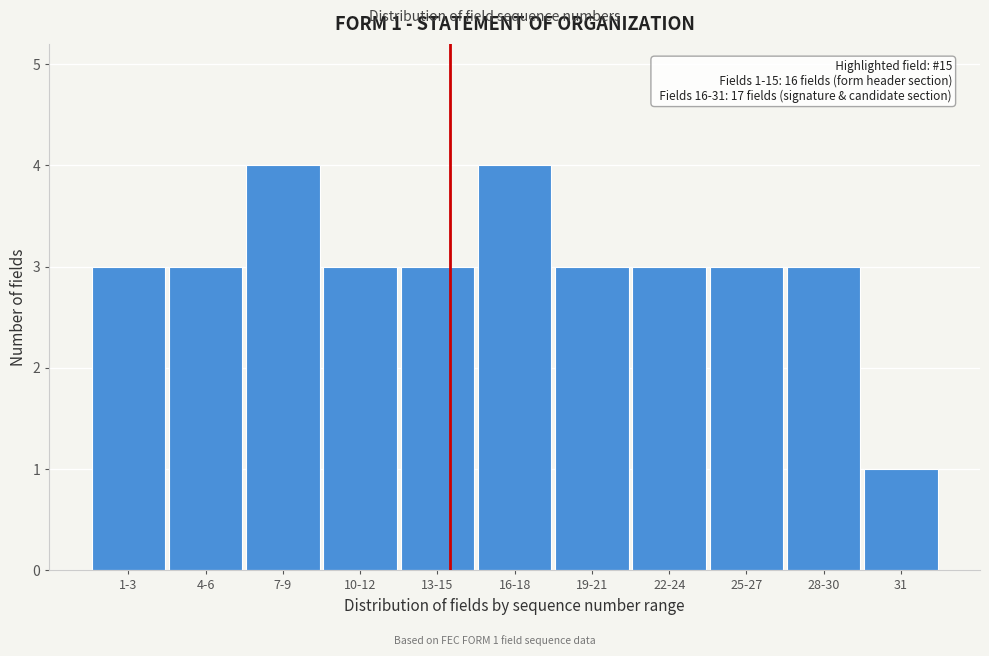

Reading left to right, what are all the values shown in this chart?

1-3=3	4-6=3	7-9=4	10-12=3	13-15=3	16-18=4	19-21=3	22-24=3	25-27=3	28-30=3	31=1